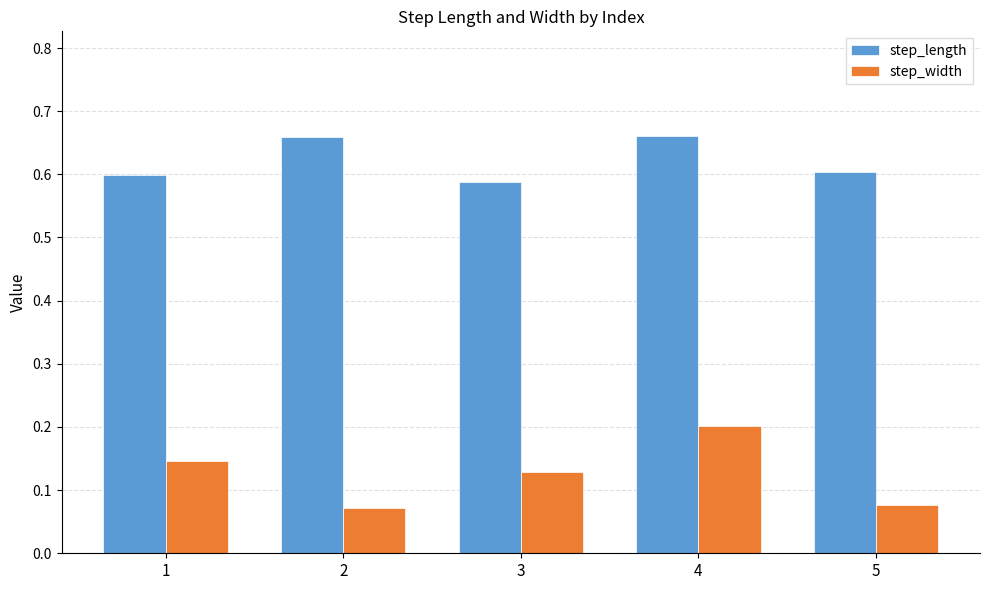

Is the value of step_length at 1 greater than the value of step_width at 3?

Yes